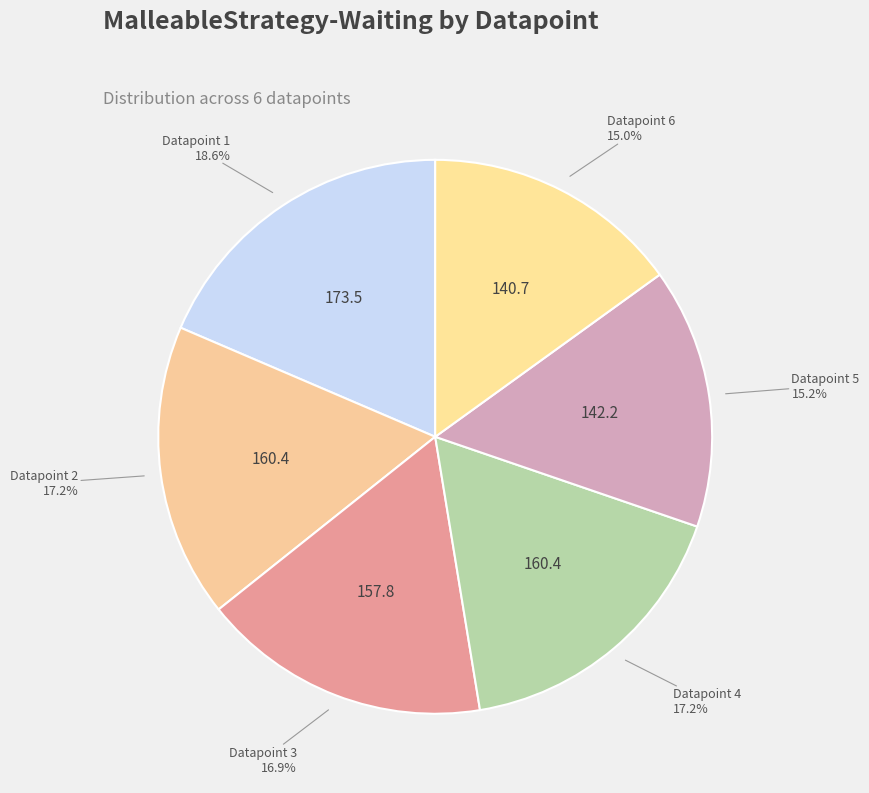

Approximately how many times larger is the value at Datapoint 5 compared to Datapoint 2?

0.9